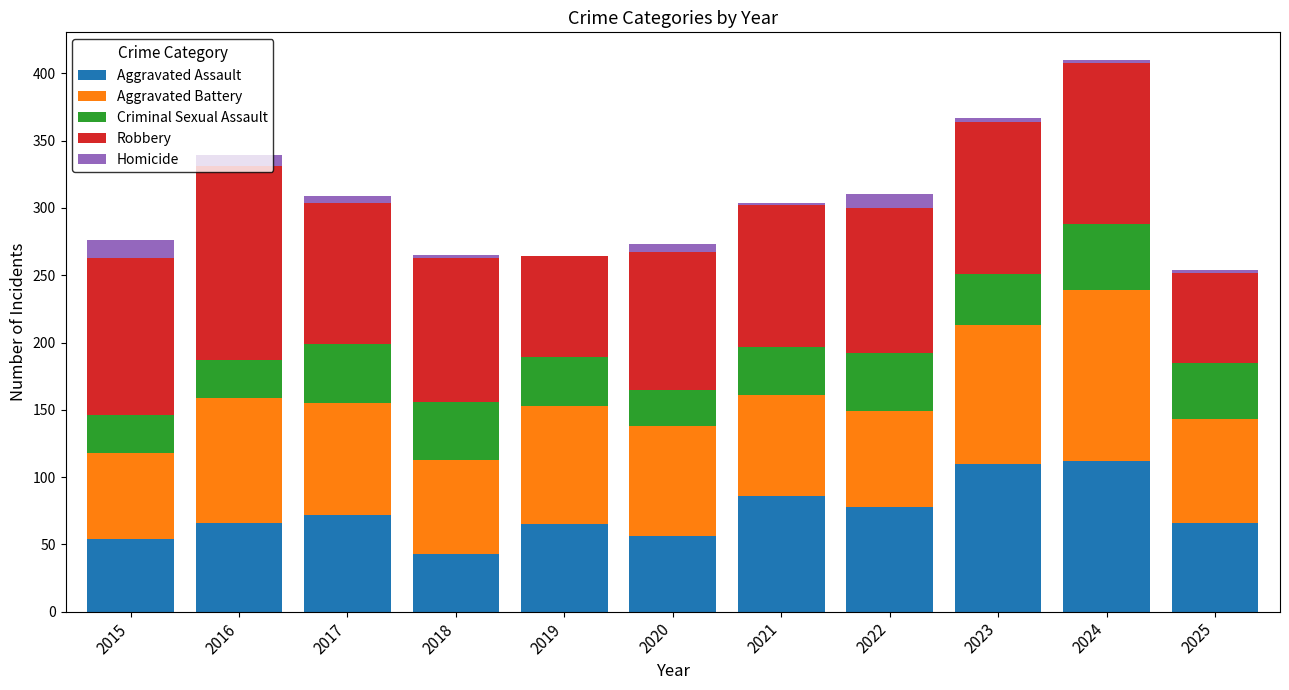

What is the total value across all series at 2019?

264